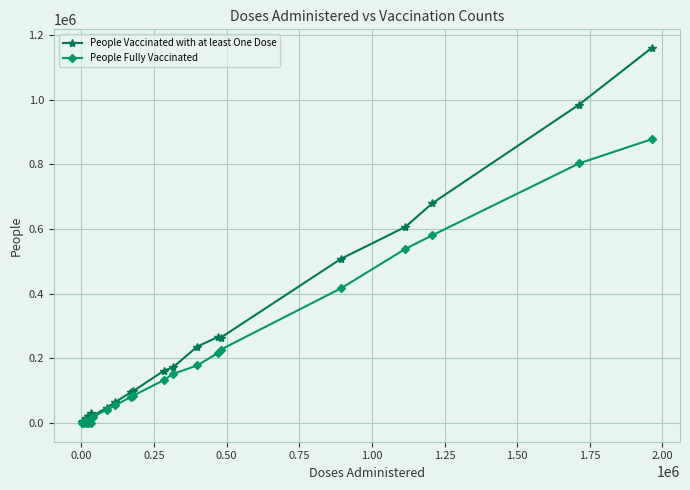

True or false: People Vaccinated with at least One Dose has more than 0 interior local peaks.

True